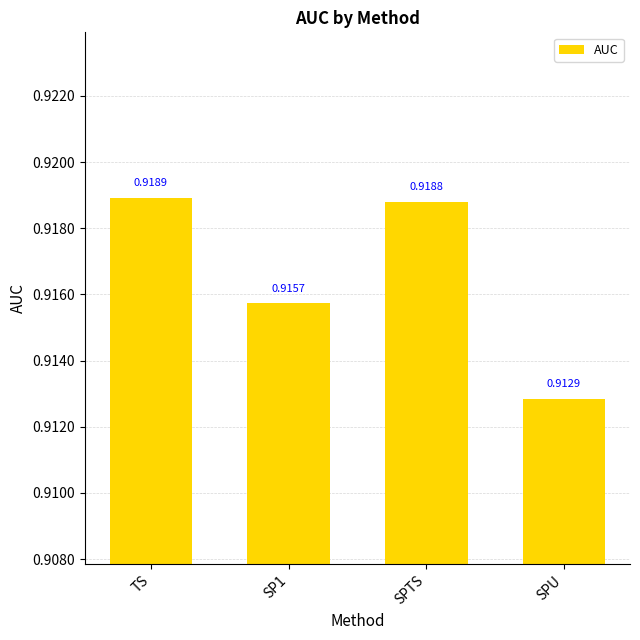

Are the bars horizontal?

No